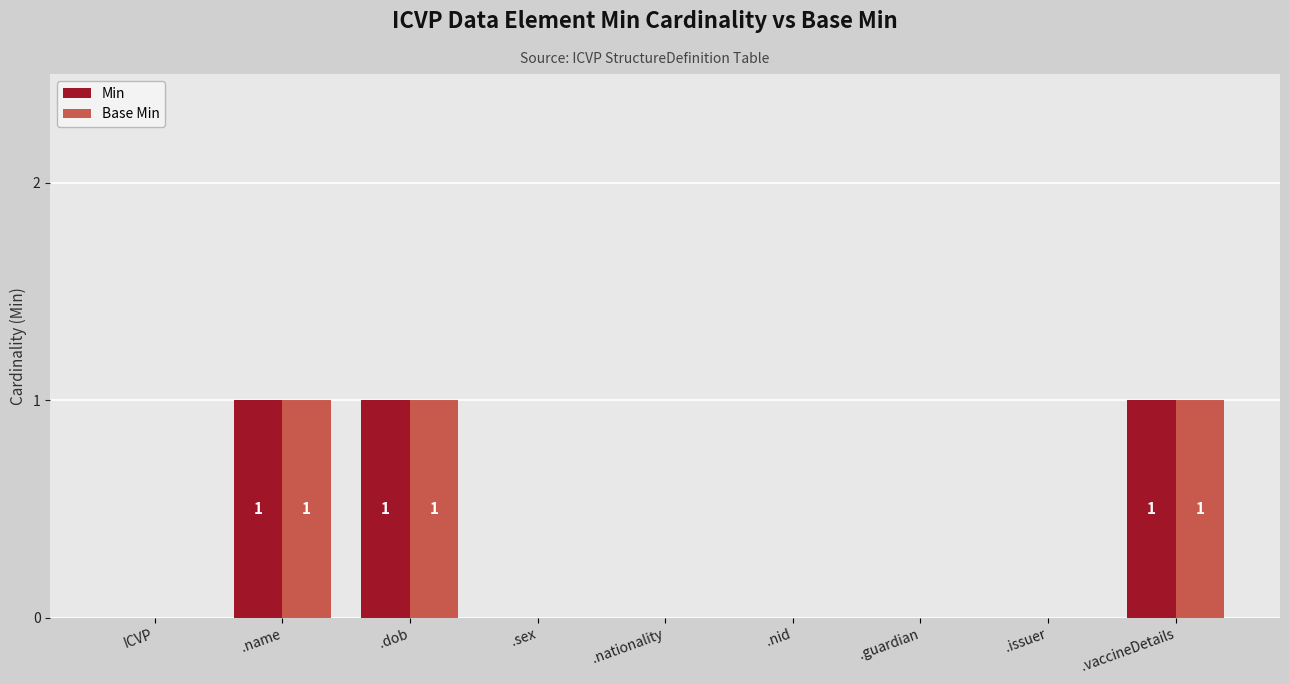

Reading left to right, transcribe all the data shown in this chart.

Min: 0	1	1	0	0	0	0	0	1
Base Min: 0	1	1	0	0	0	0	0	1